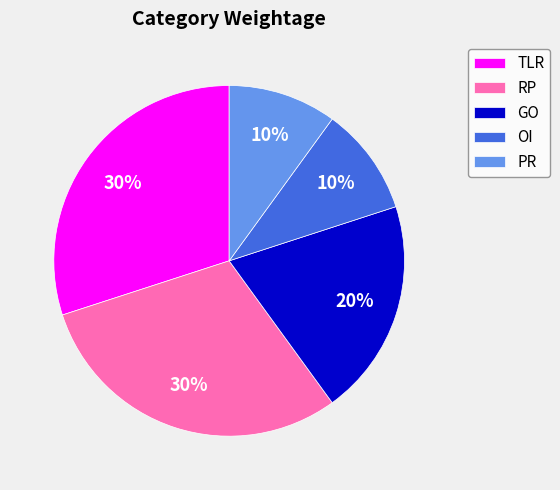

True or false: PR accounts for 10% of the total.

True